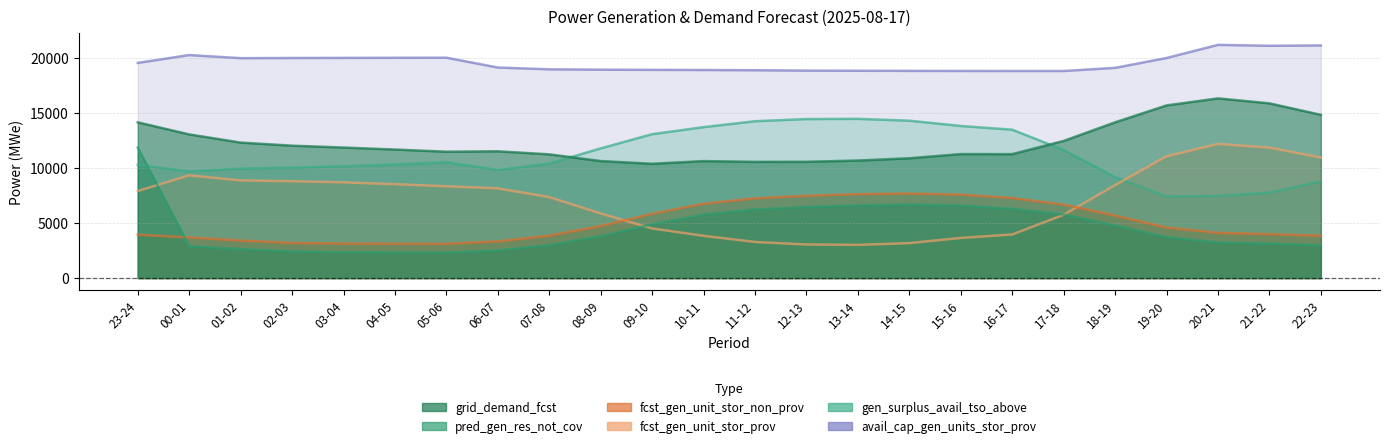

True or false: fcst_gen_unit_stor_prov has a value of 3443 at 05-06.

False